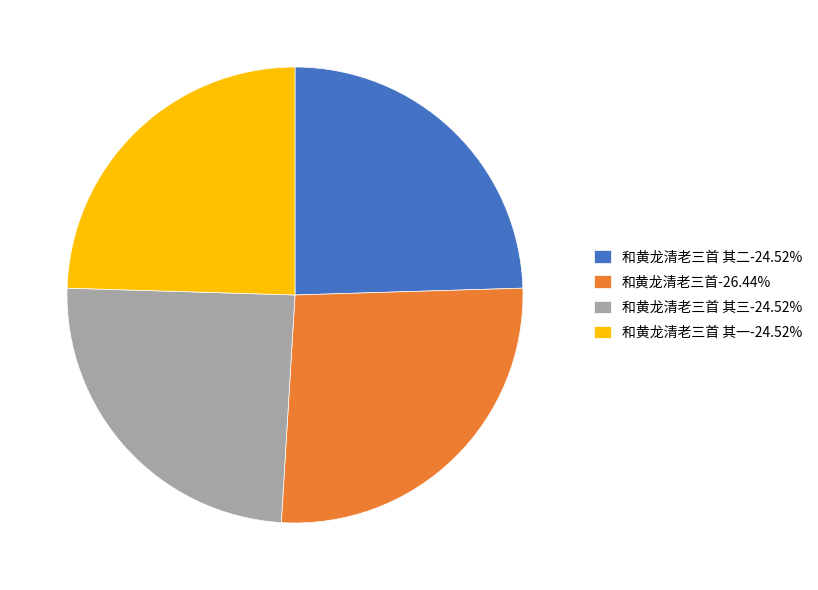

Does 和黄龙清老三首-26.44% account for over 50% of the chart?

No